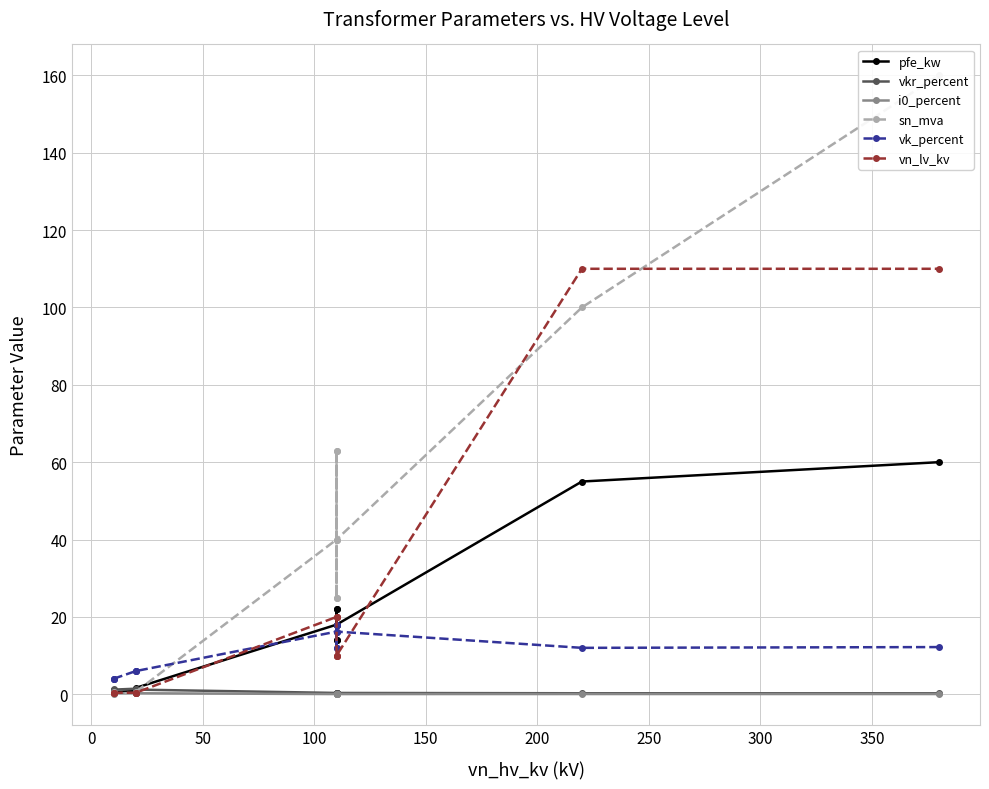

At which label is vk_percent closest to 11?

350